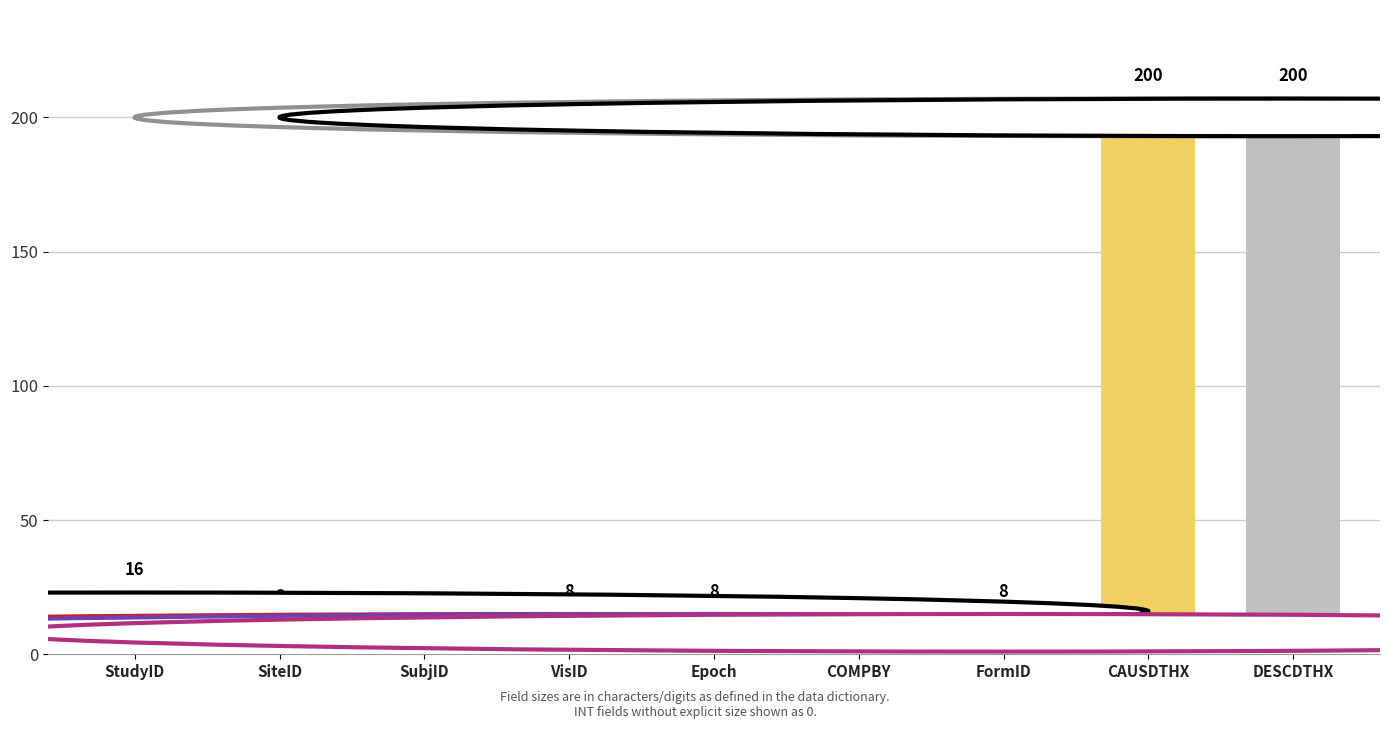

What is the label of the 7th bar from the right?

SubjID